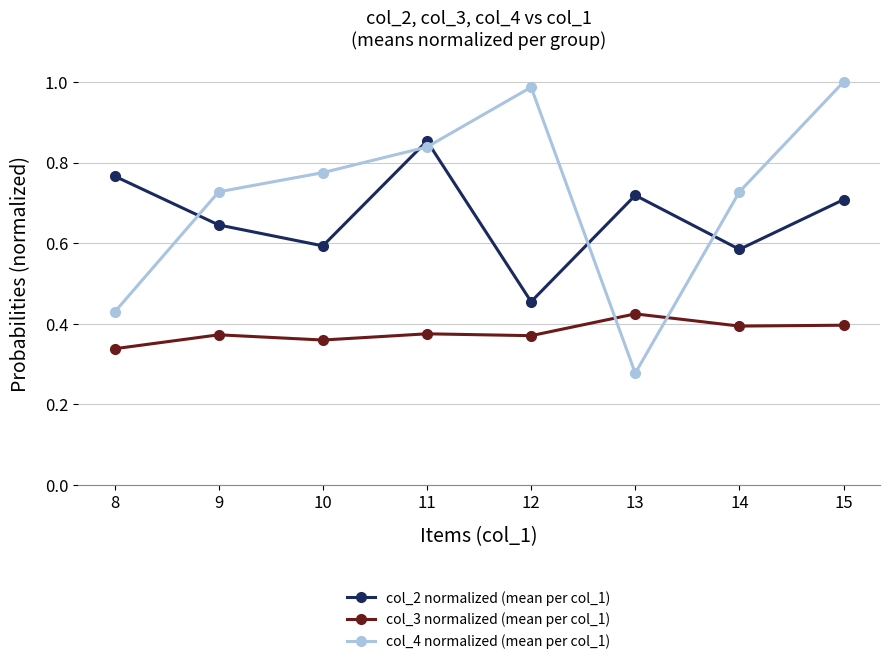

Which series changed the most between 10 and 15?

col_4 normalized (mean per col_1)